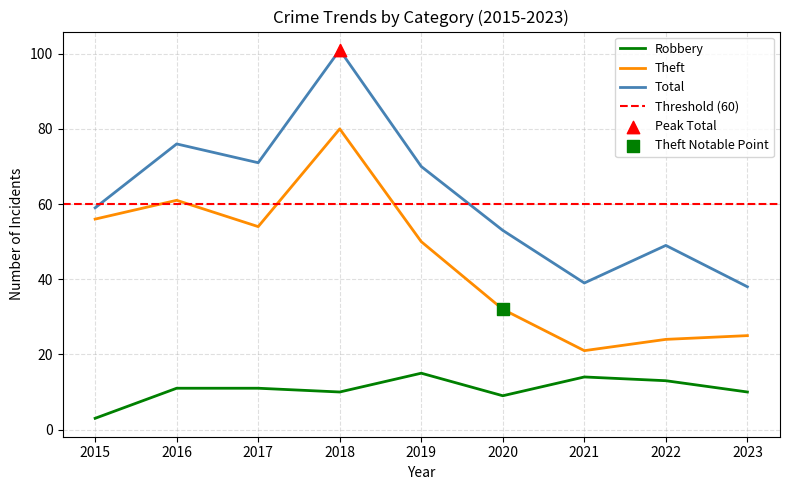

What is the total value across all series at 2015?

118